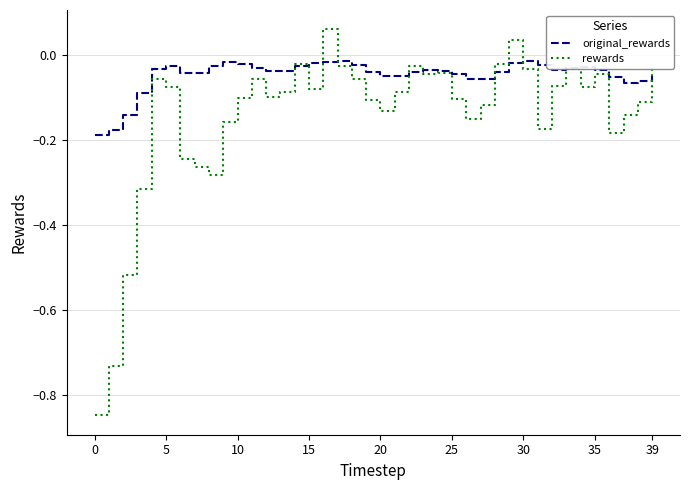

Which series has the widest spread of values?

rewards